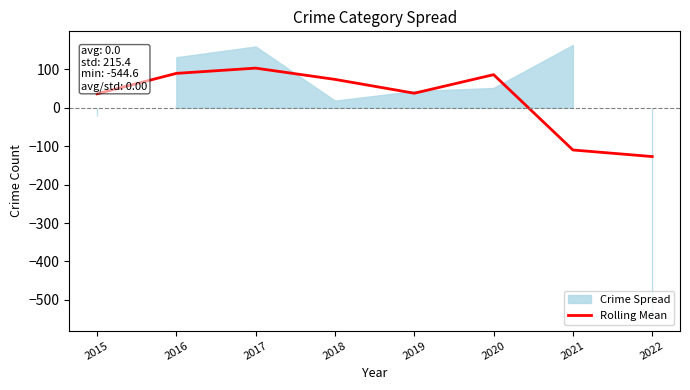

Reading left to right, what are all the values shown in this chart?

2015=36.2	2016=89.4	2017=103.0	2018=73.7	2019=37.7	2020=86.0	2021=-110.0	2022=-127.1